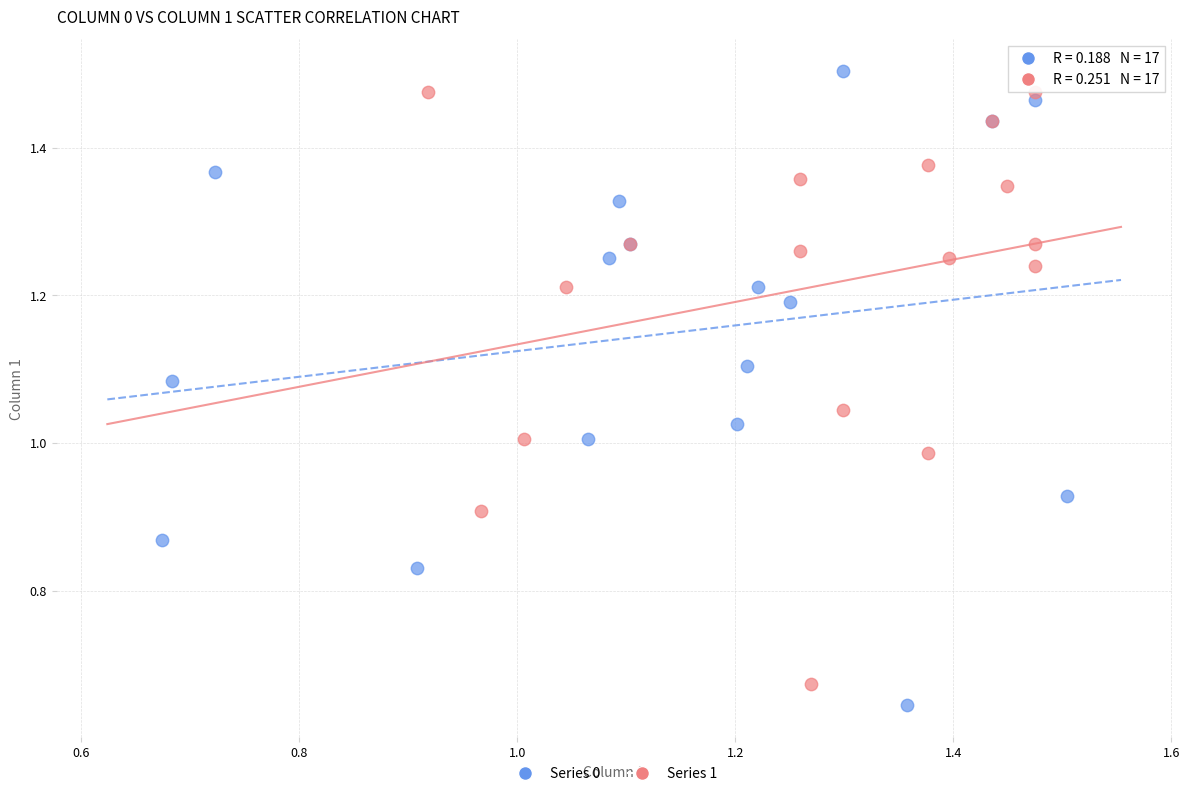

What are all the series names shown in the legend?

Series 0, Series 1